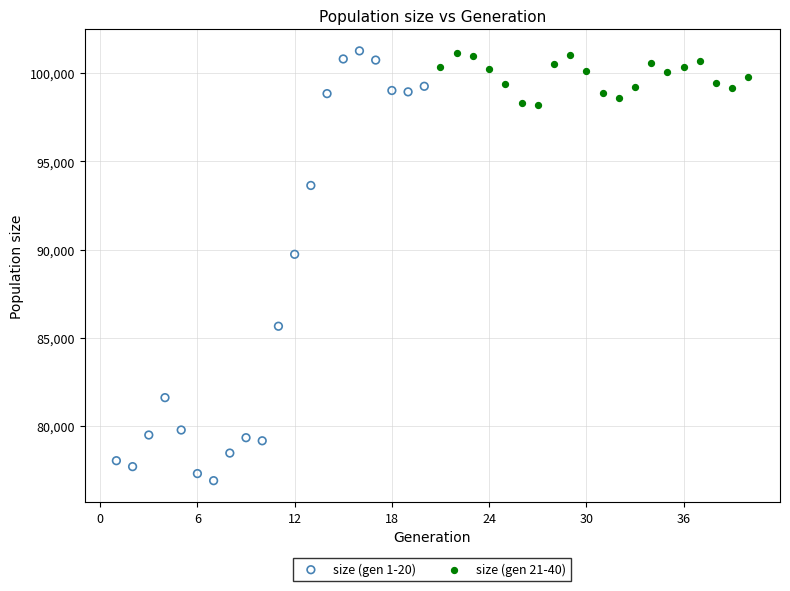

Which series reaches the minimum Y coordinate?

size (gen 1-20)